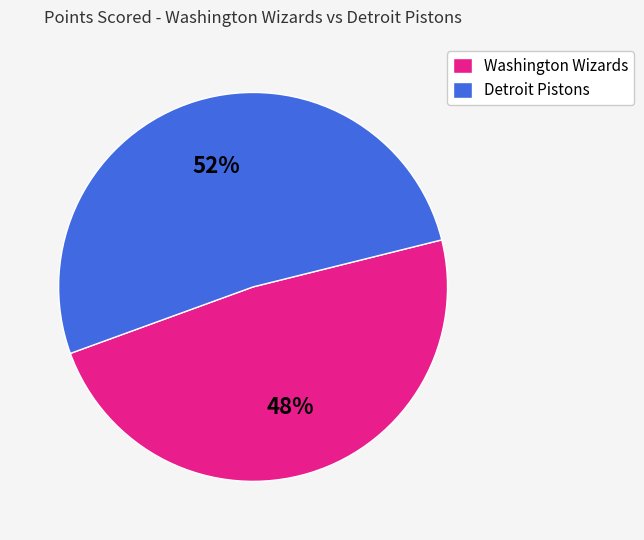

Which category has the biggest portion of the pie?

Detroit Pistons